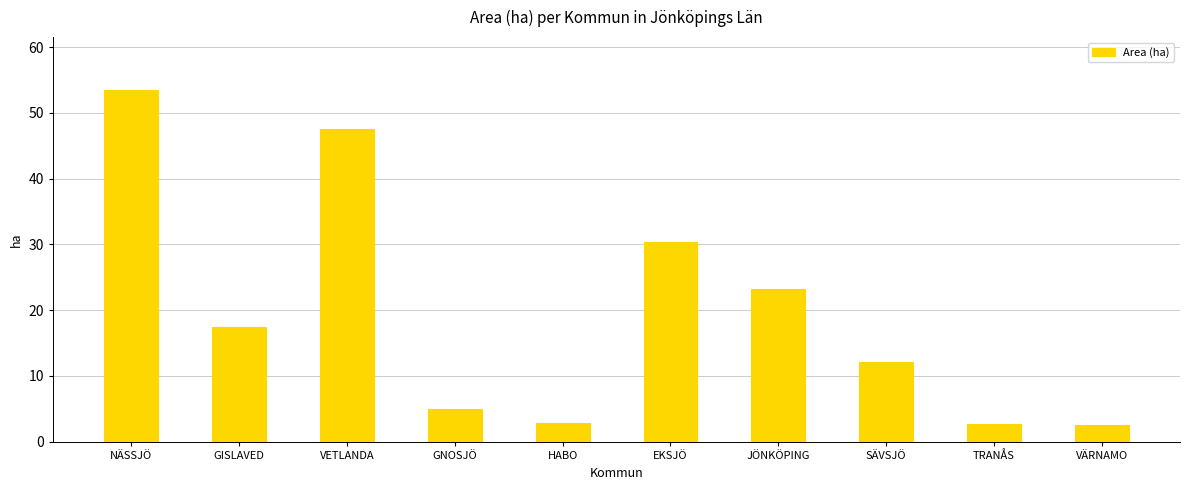

Count the number of data series in this chart.

1